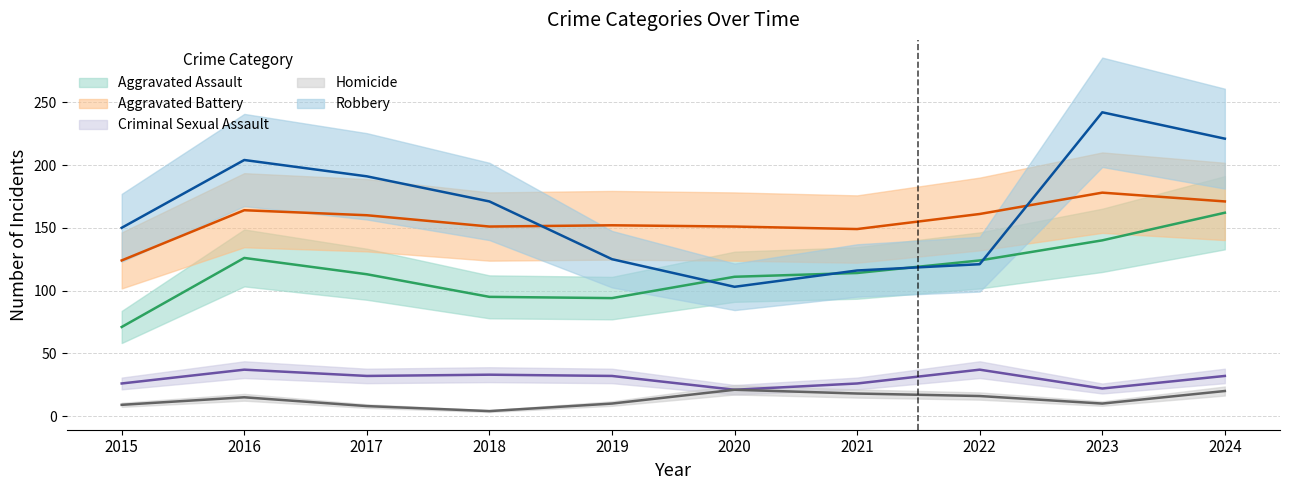

Which series has the largest range (max minus min)?

Robbery